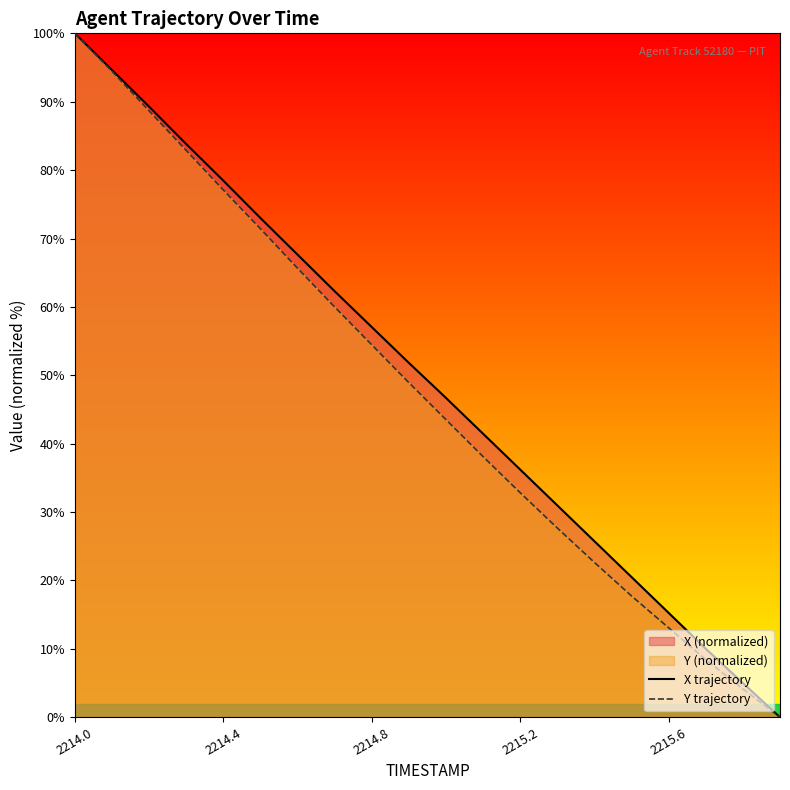

List the series in order of their peak value, highest first.

X trajectory, Y trajectory